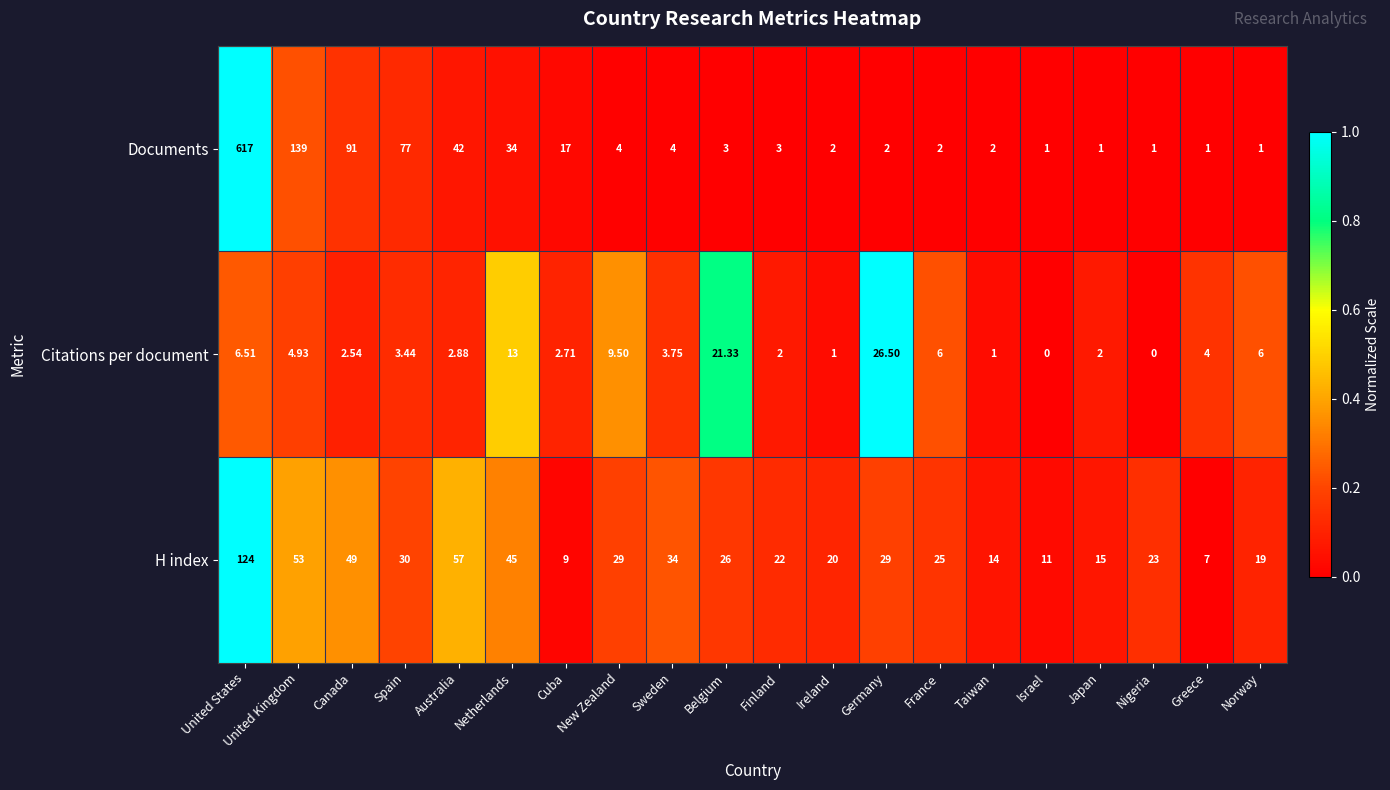

Which series has the largest range (max minus min)?

Documents